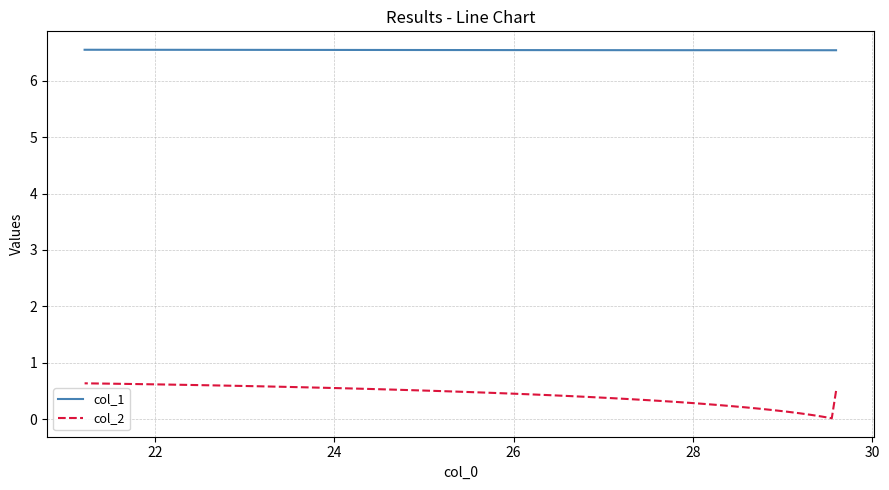

Is this an area chart (filled region under the line)?

No